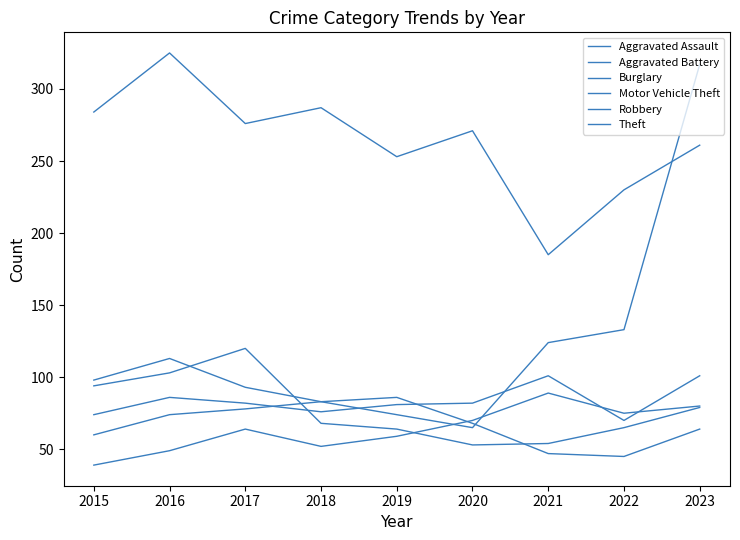

What is the maximum value shown in the chart?

325